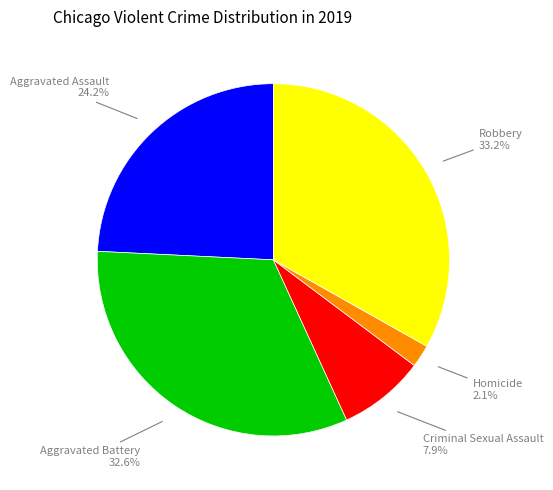

Is there a majority slice in this chart?

No